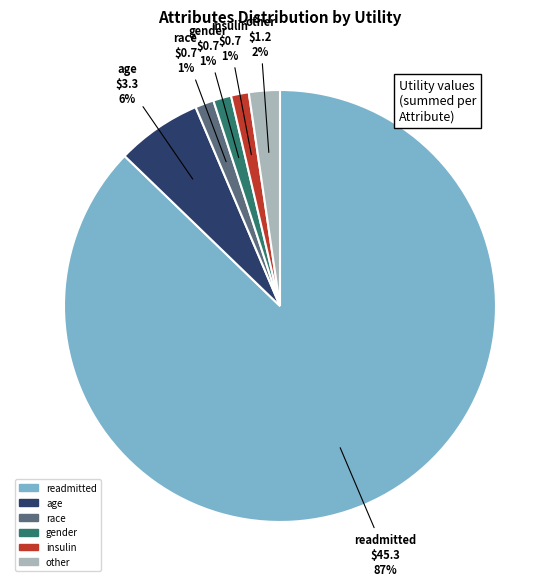

What percentage is the insulin slice, to the nearest percent?

1%